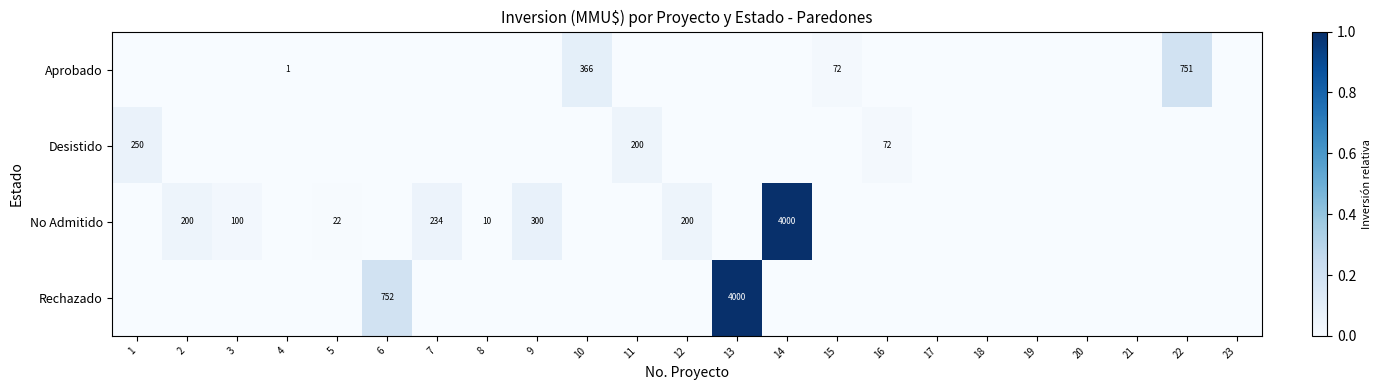

The value of No Admitido at 8 is 6. True or false?

False